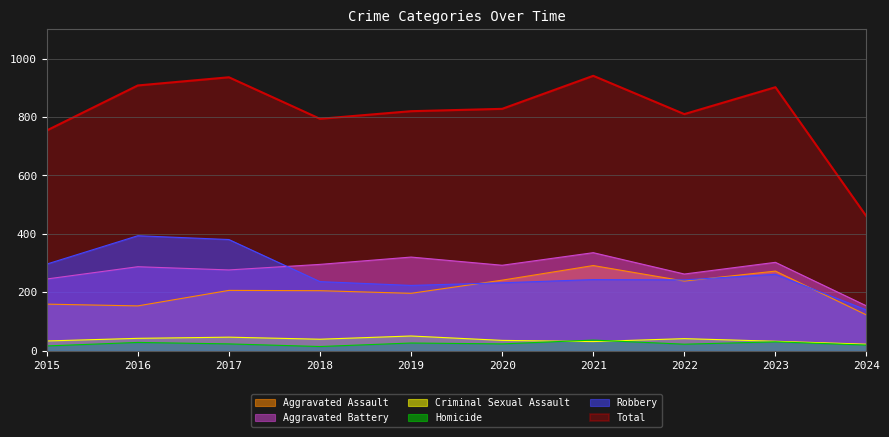

List the labels in order of Criminal Sexual Assault value, smallest first.

2024, 2021, 2023, 2015, 2020, 2018, 2022, 2016, 2017, 2019